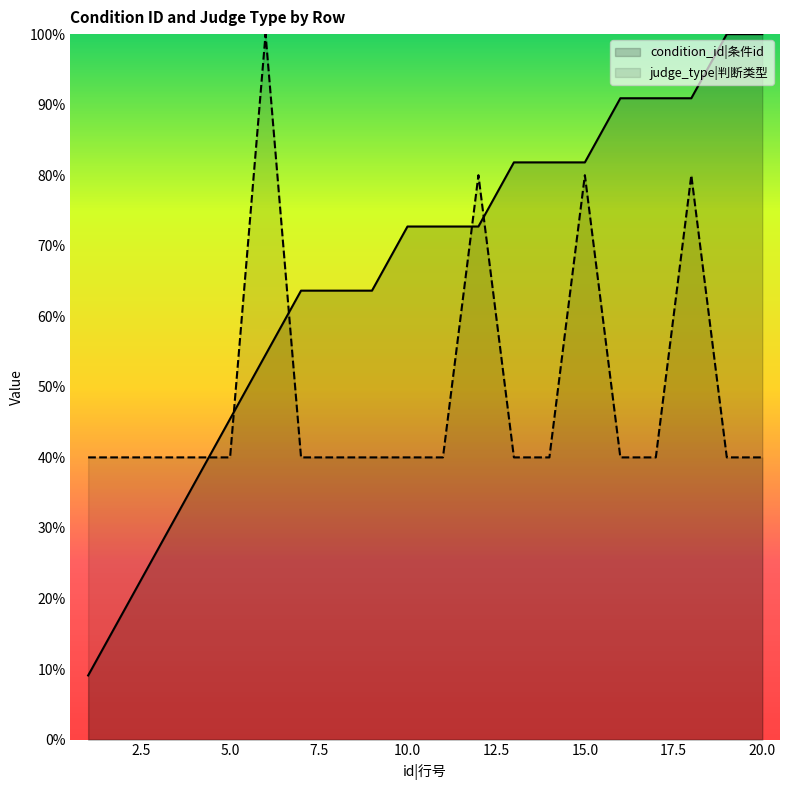

The judge_type series shows 1.2 at 11. True or false?

False